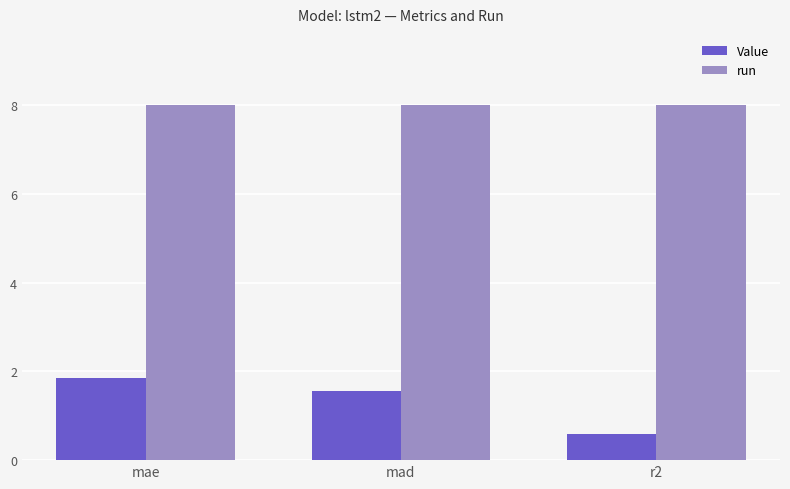

Which series has the widest spread of values?

Value